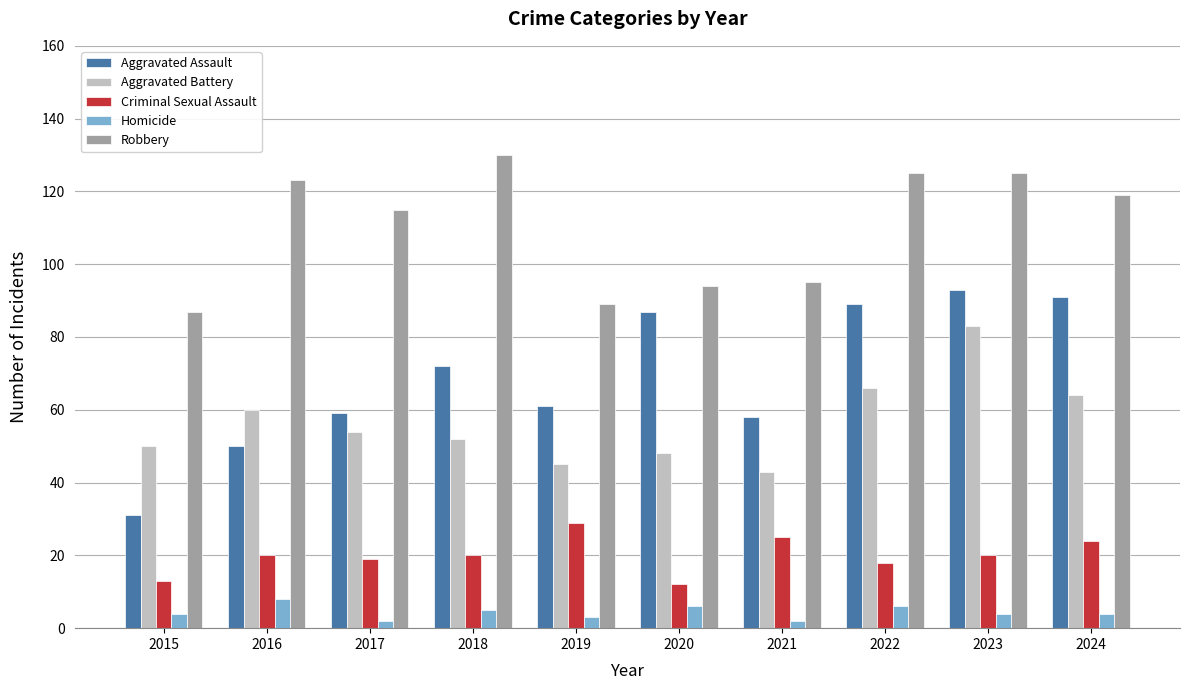

What is the difference between the highest and lowest values at 2017?

113